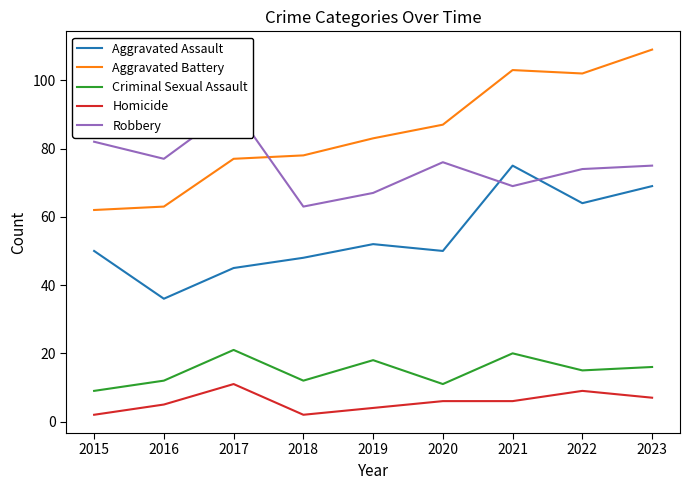

Is it true that Aggravated Assault equals 133 at 2021?

False